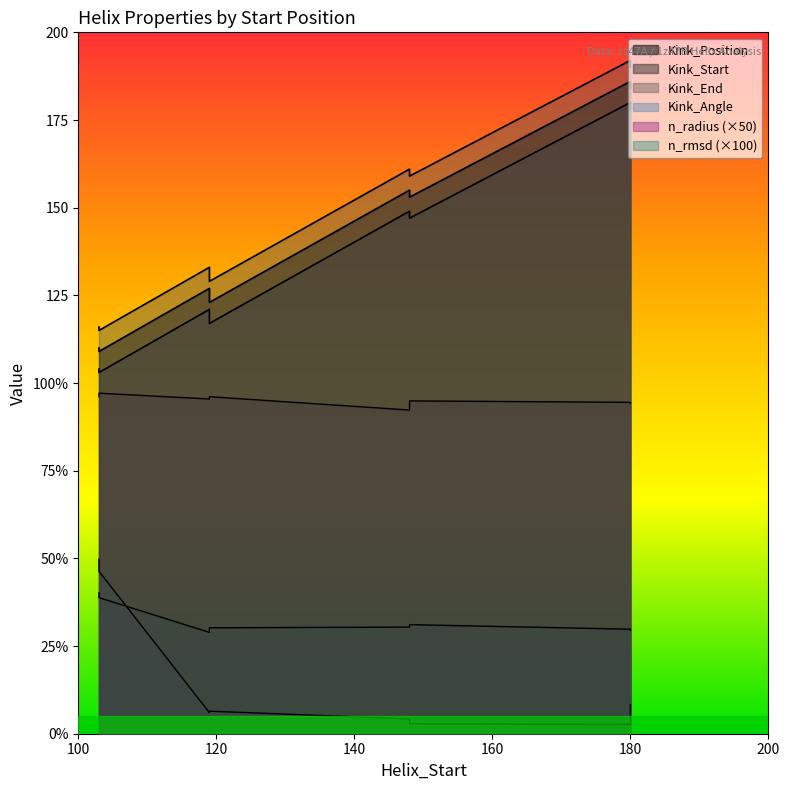

At how many categories does at least one series exceed 132?

5